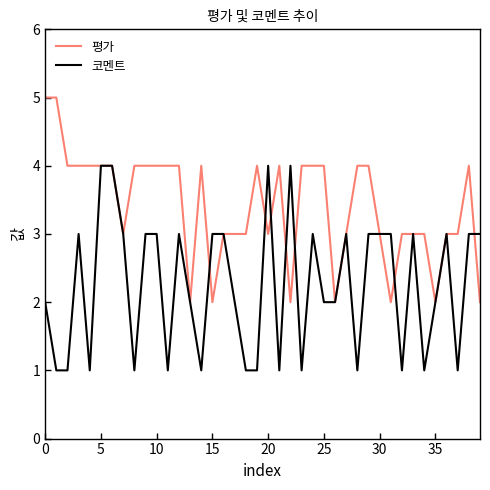

What is the highest value of the 코멘트 series?

4